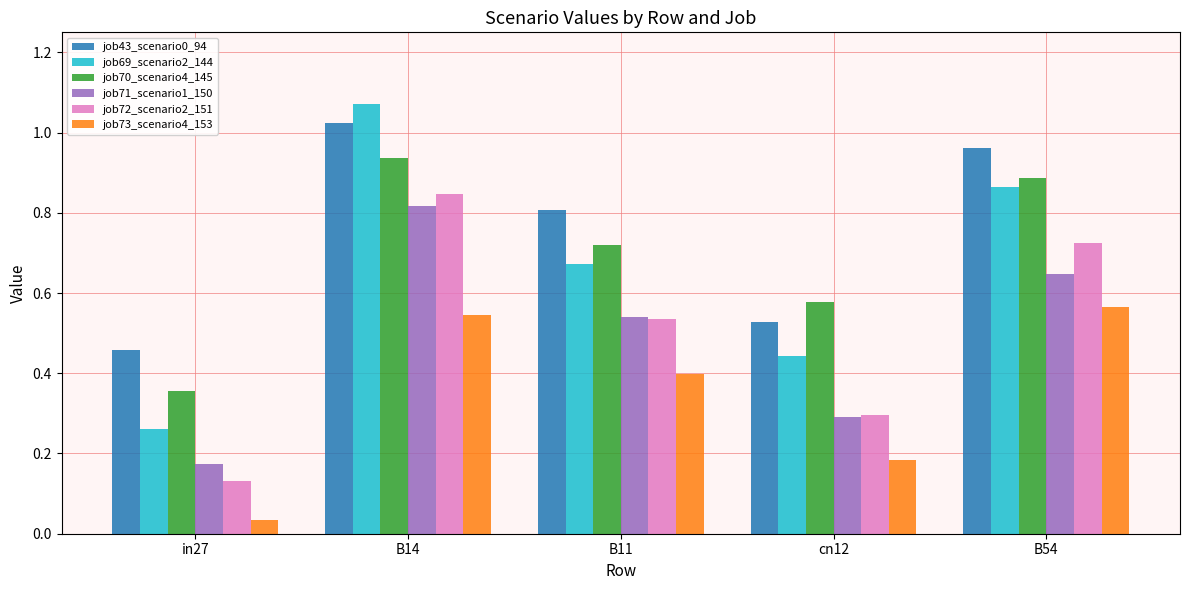

The job73_scenario4_153 series shows 0.6 at B11. True or false?

False